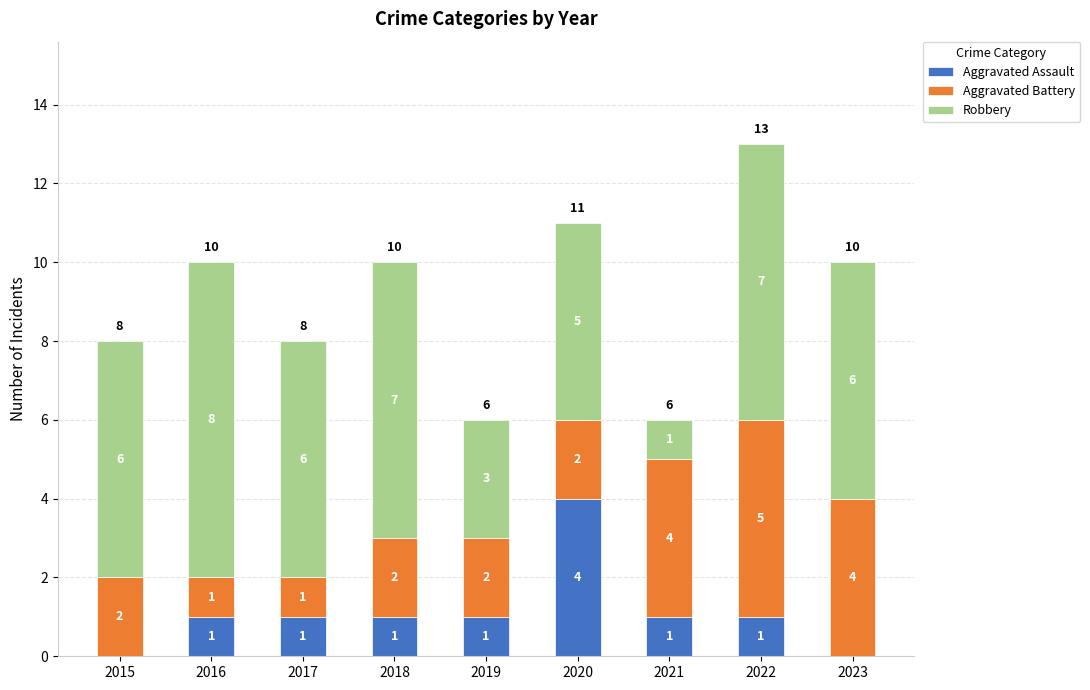

What is the total value across all series at 2023?

10